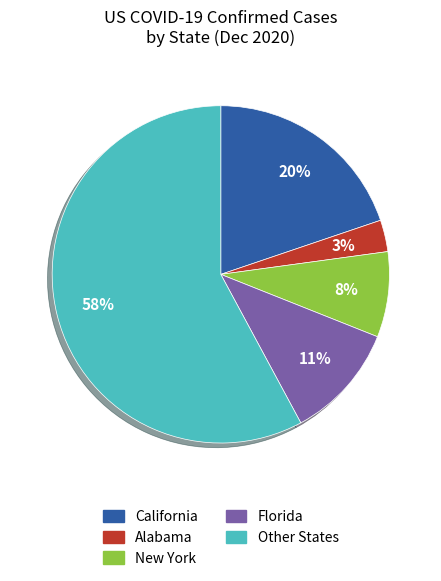

Is there a majority slice in this chart?

Yes